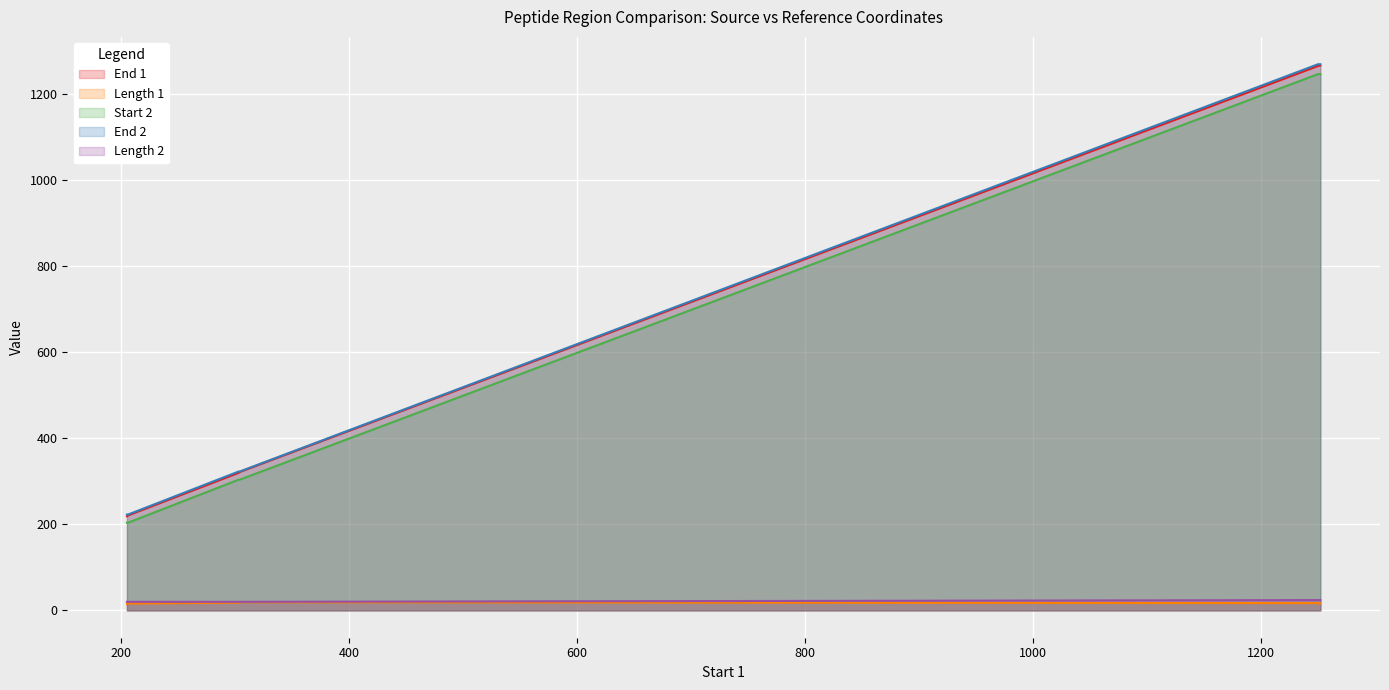

True or false: Start 2 and Length 2 intersect in this chart.

False